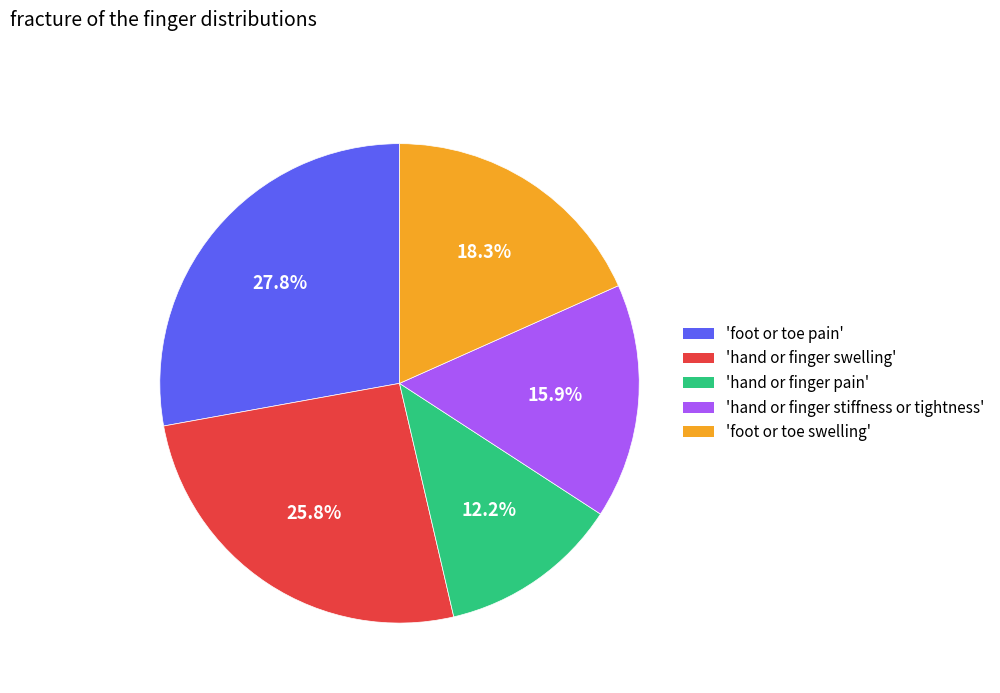

Is there any slice that represents more than half of the pie?

No